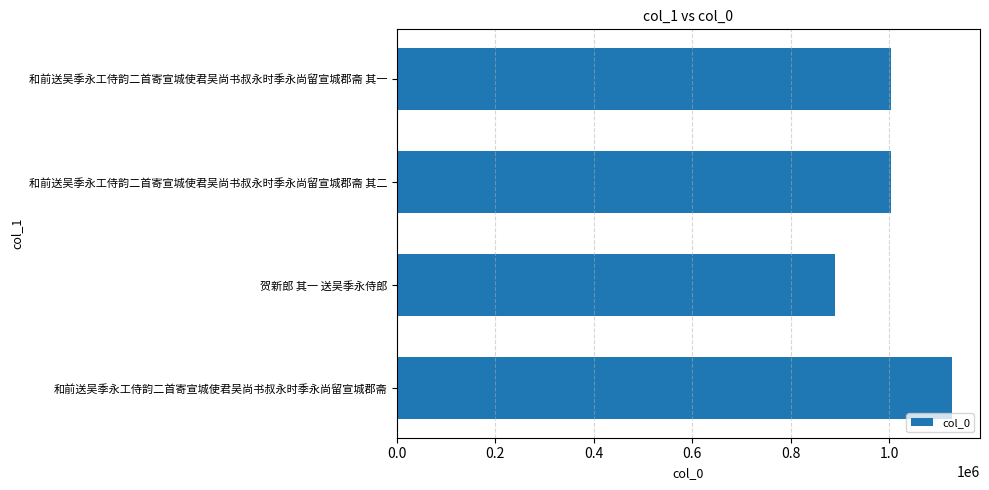

Read the value at 和前送吴季永工侍韵二首寄宣城使君吴尚书叔永时季永尚留宣城郡斋 其二, to the nearest 50.

1003850